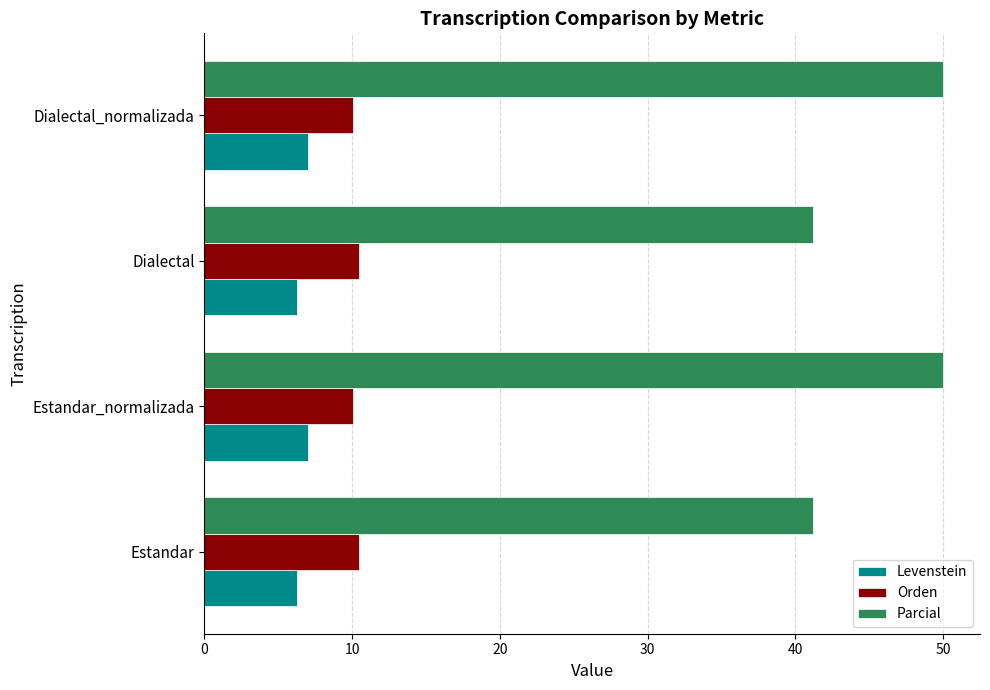

Rank the series by their maximum value, from highest to lowest.

Parcial, Orden, Levenstein